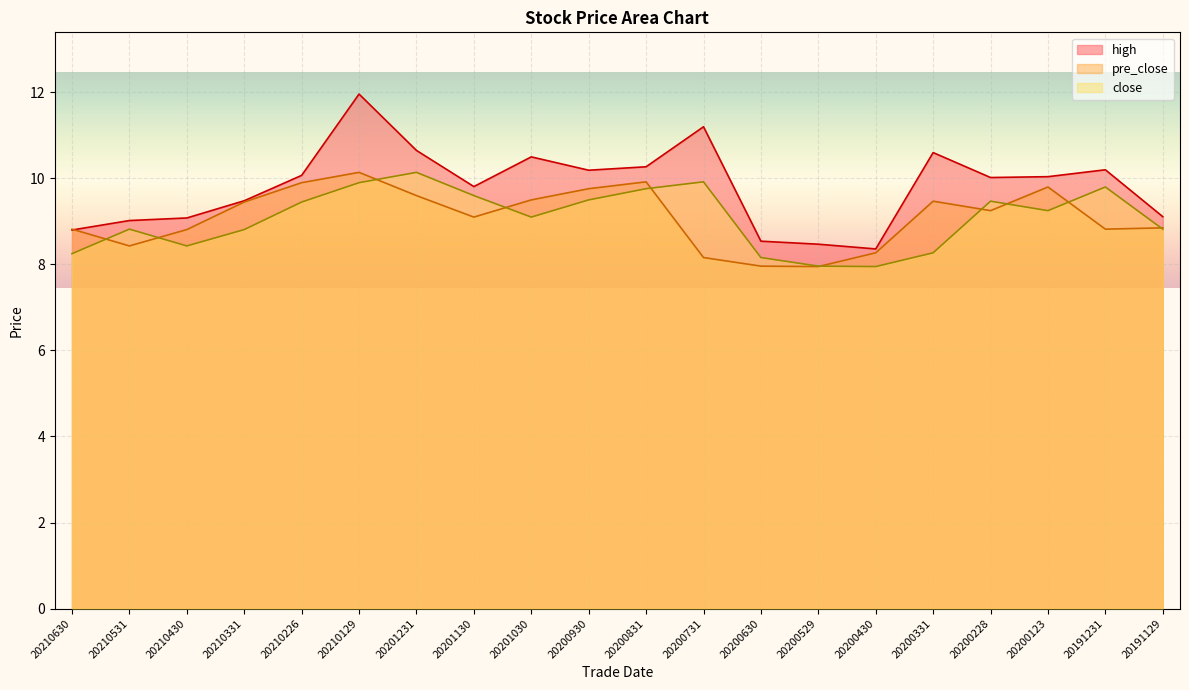

The value of high at 20200123 is 10.0. True or false?

True